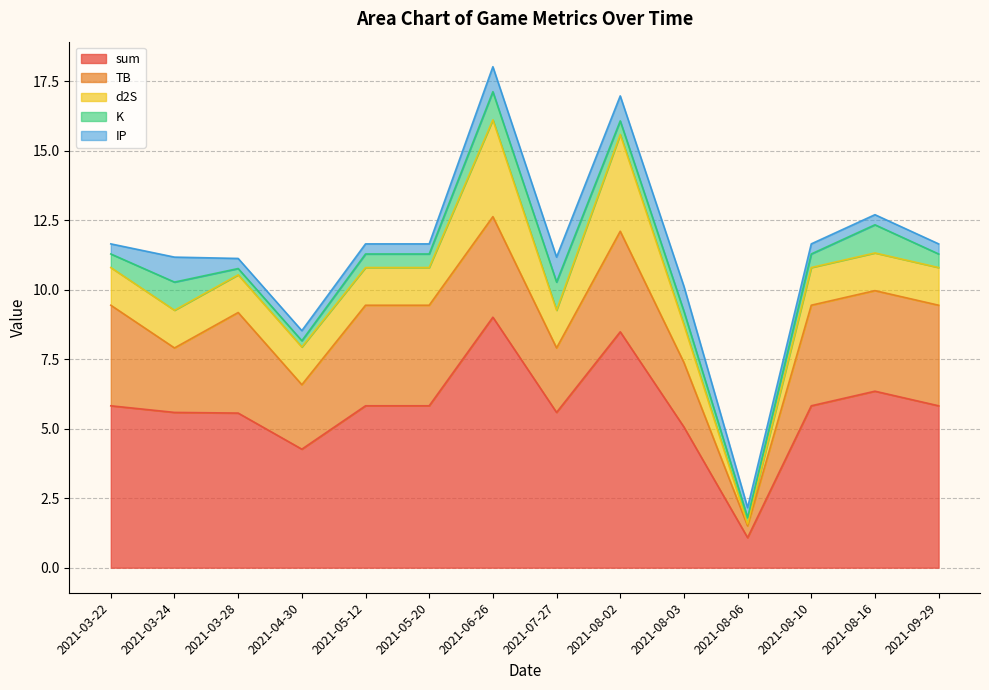

What is the difference between the second highest and minimum values in the K series?

0.8